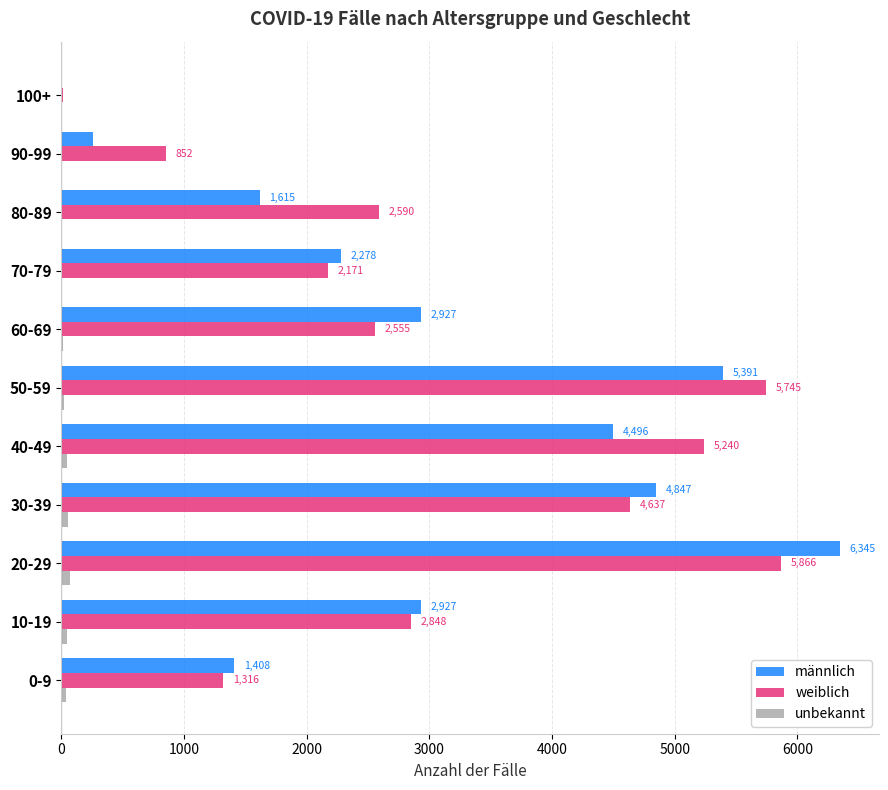

What is the total value across all series at 40-49?

9780